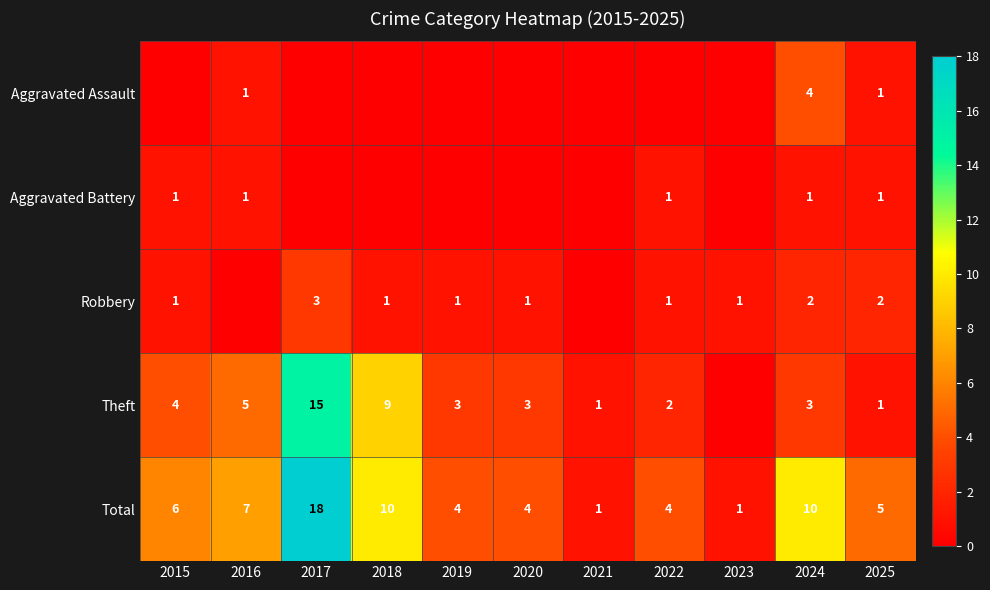

True or false: Total has a value of 7 at 2019.

False